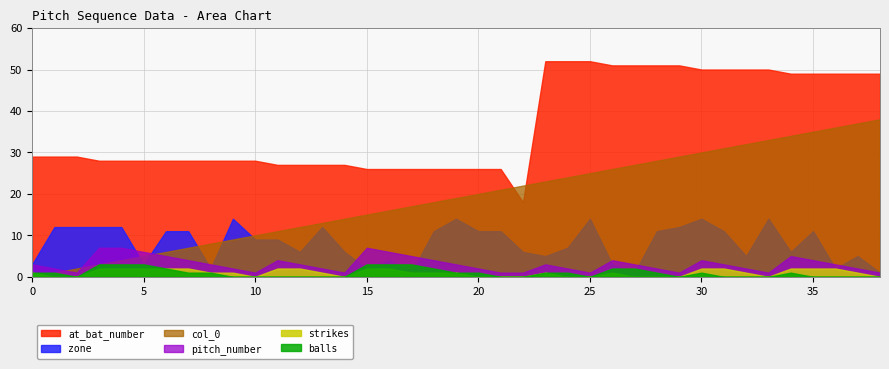

Which series has the largest total across all categories?

at_bat_number